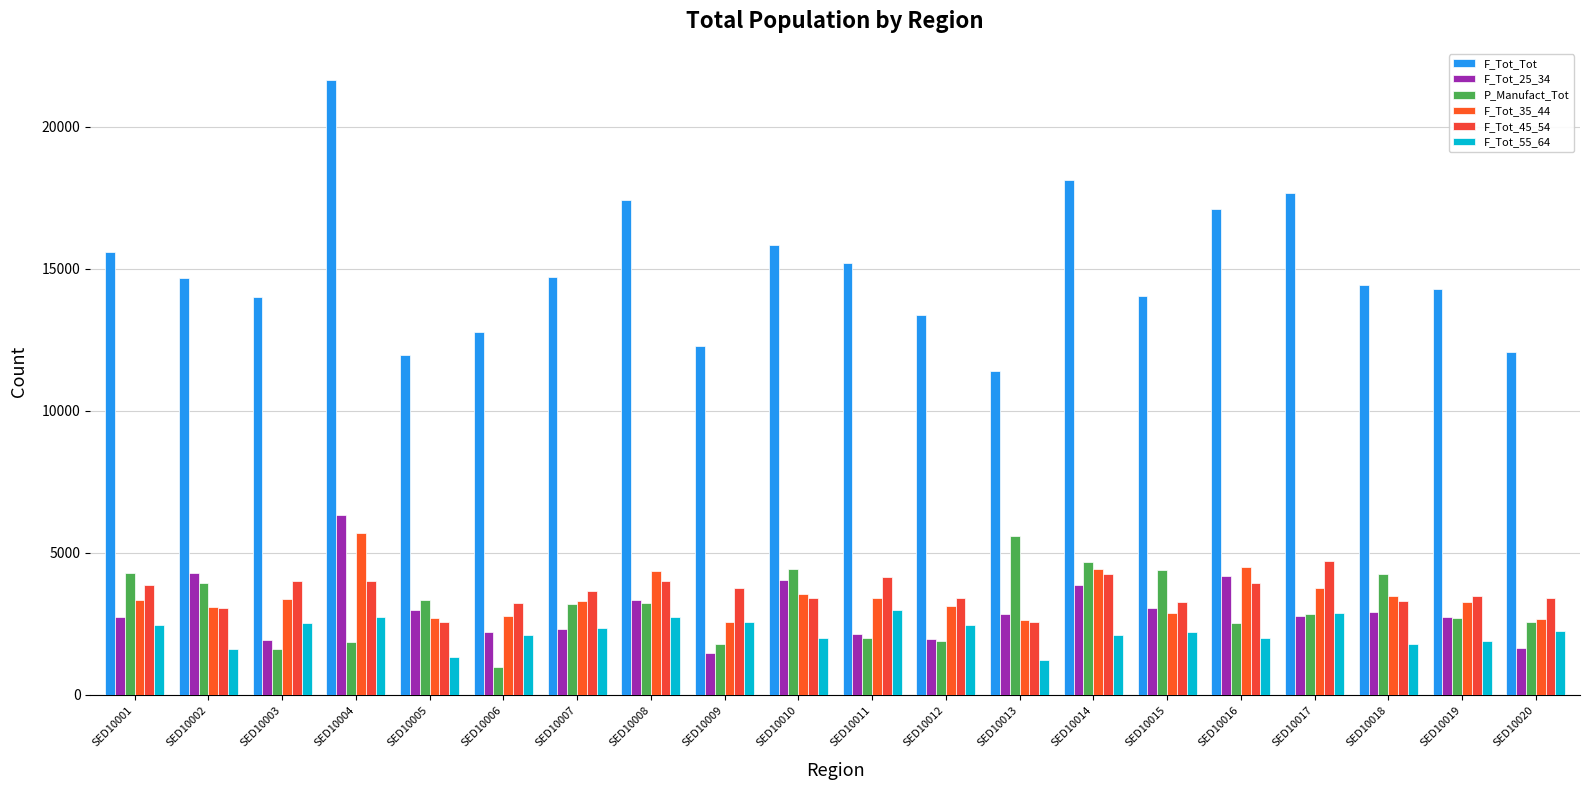

At which label does F_Tot_55_64 first exceed 2232?

SED10001